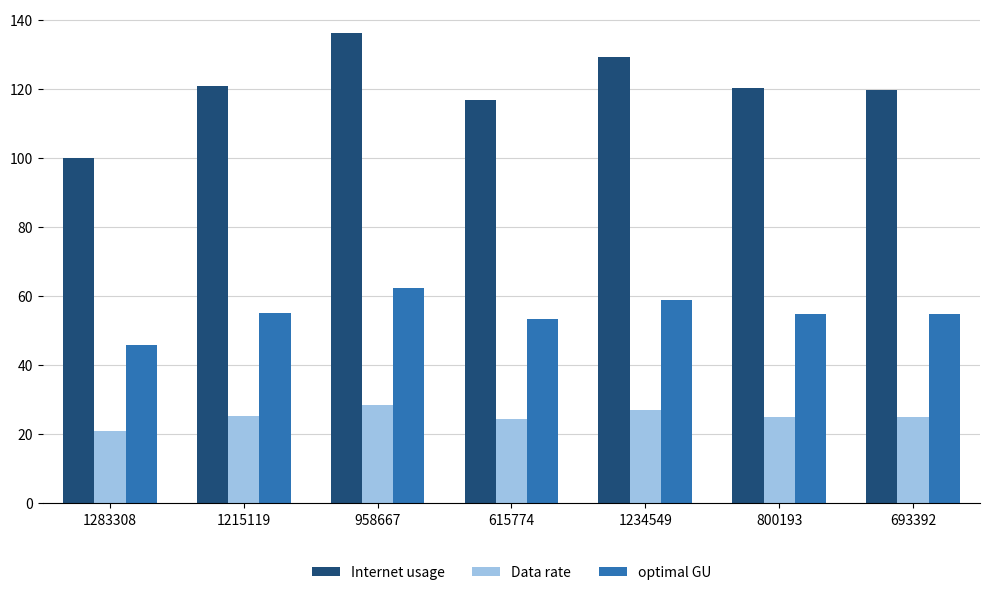

How many data points does each series have?

7